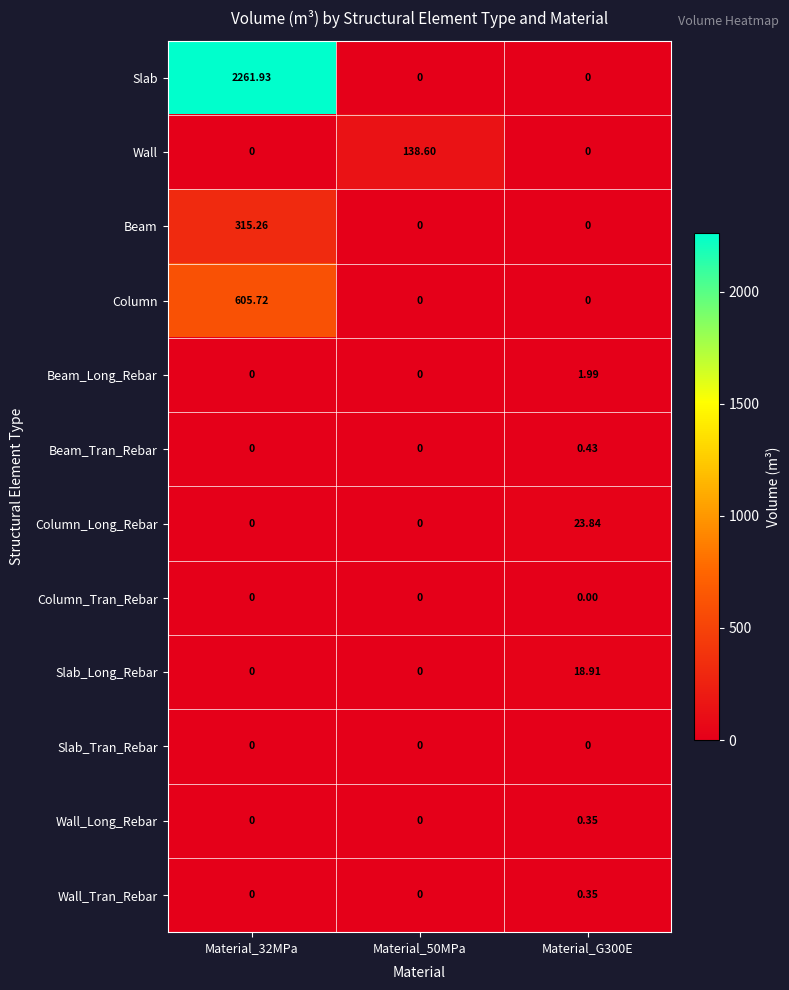

Which series has the largest total across all categories?

Slab